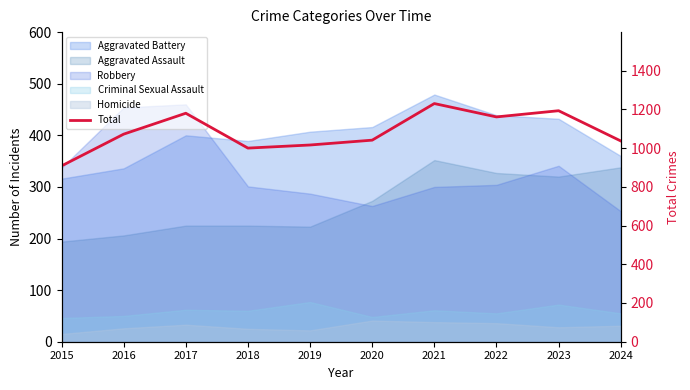

How many categories are shown in the chart?

10